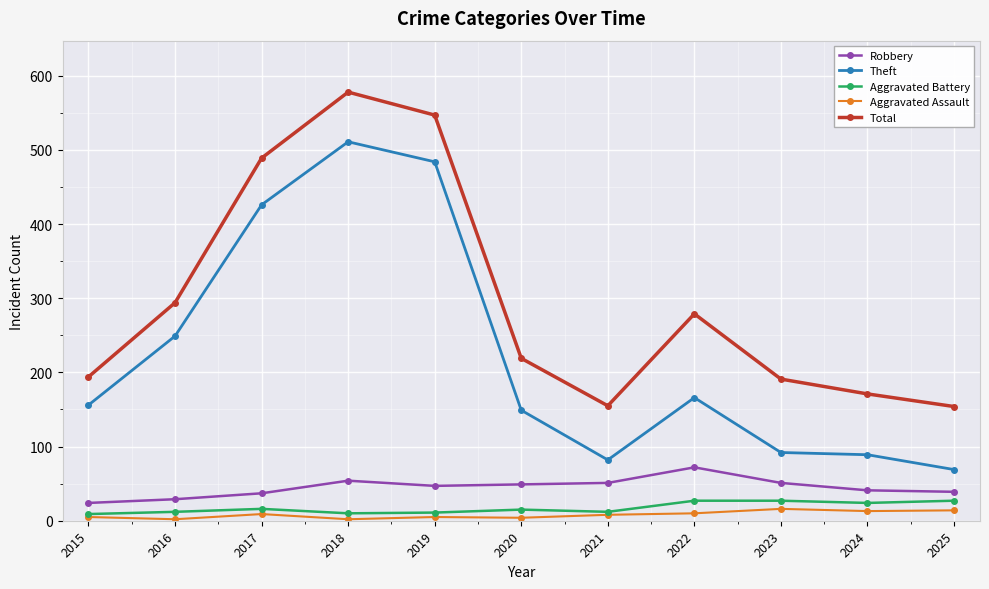

What is the difference between the highest and lowest values at 2018?

576